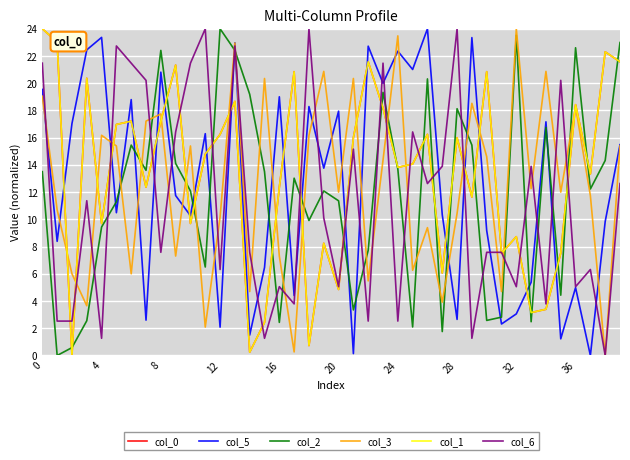

Does the chart have visible grid lines?

Yes